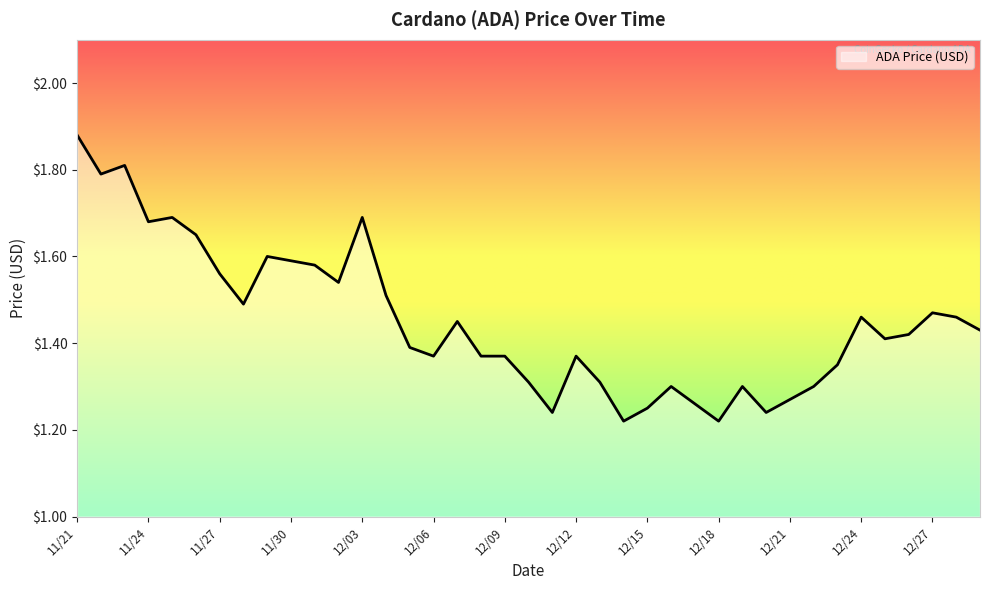

What is the difference between the maximum and minimum values?

0.7